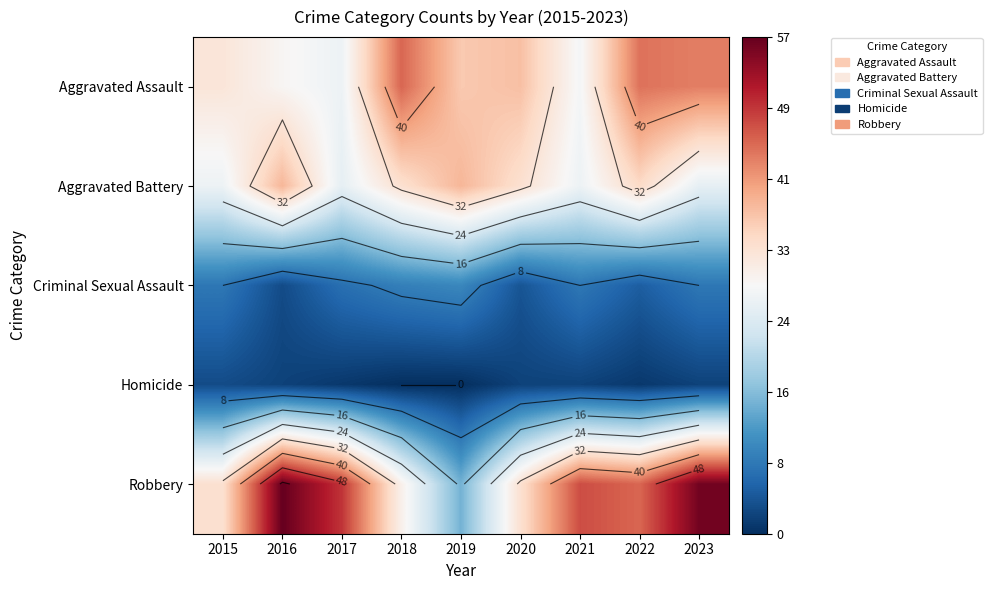

Between 2021 and 2023, which is larger?

2023